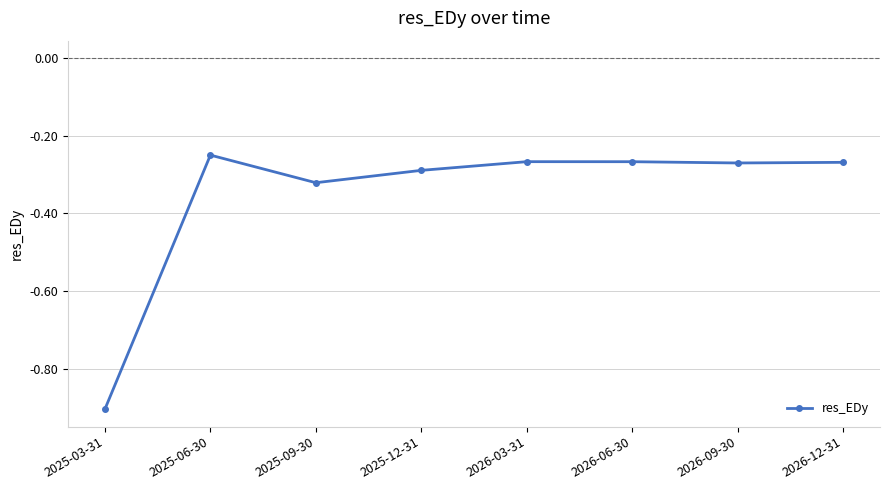

Where is the data nearest to the value 0?

2025-06-30